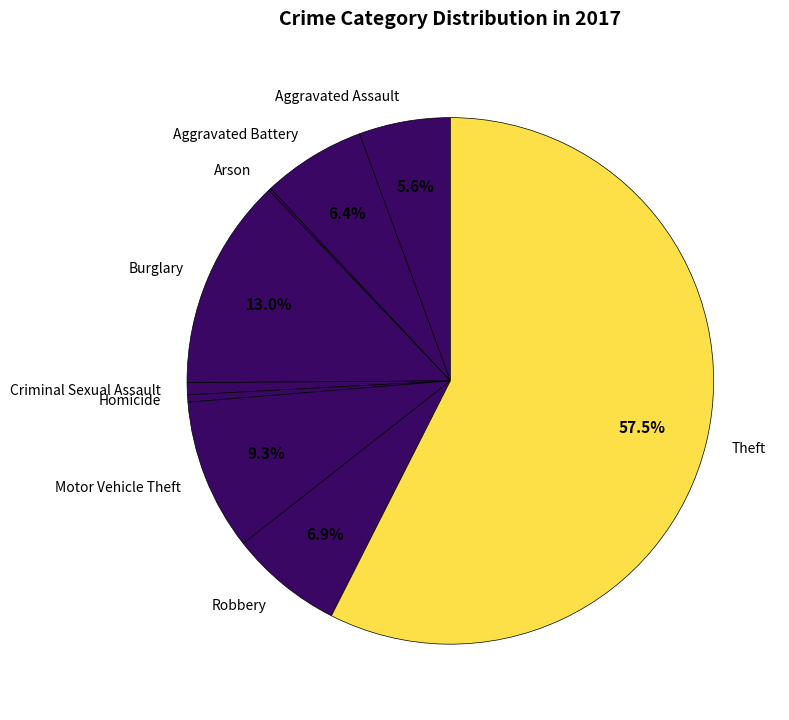

What is the ratio of the value at Homicide to the value at Robbery?

0.1